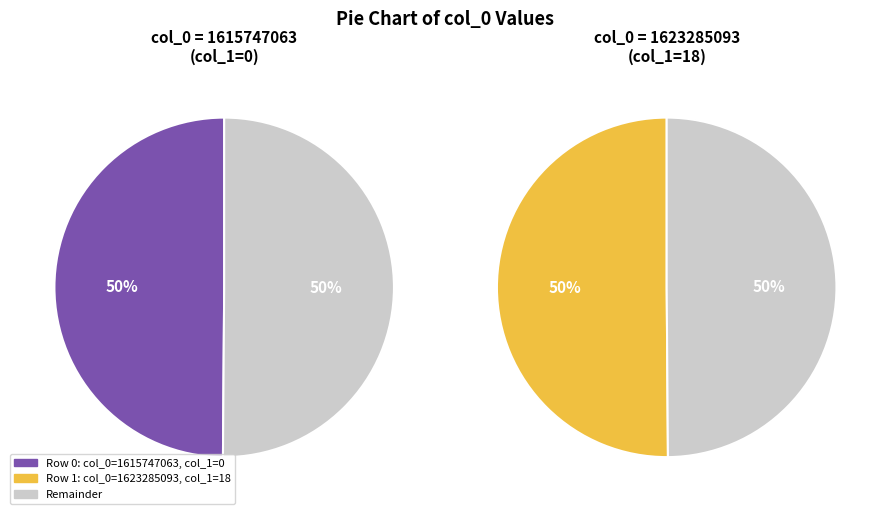

Which category has the smallest portion of the pie?

1615747063